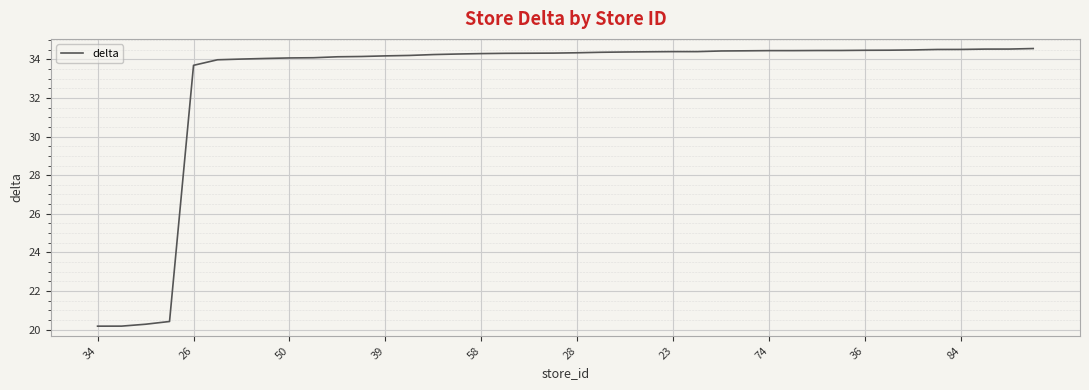

What is the greatest value displayed?

34.6